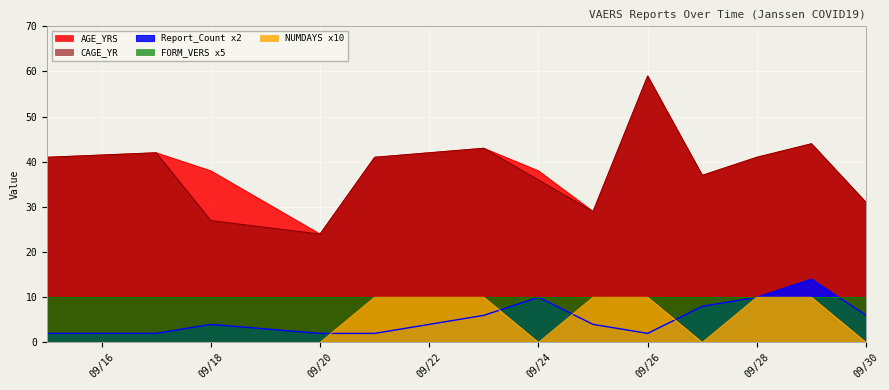

At which category does the chart reach its minimum across all series?

09/15/2021